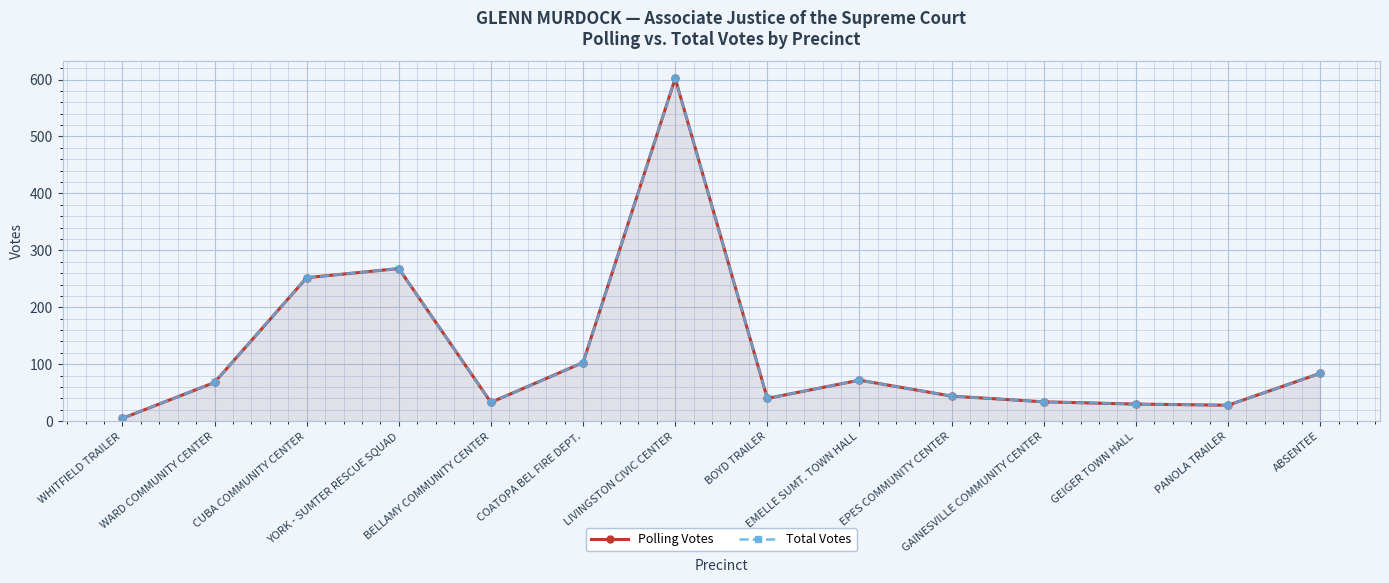

Between YORK - SUMTER RESCUE SQUAD and LIVINGSTON CIVIC CENTER, which series saw the biggest shift?

Polling Votes